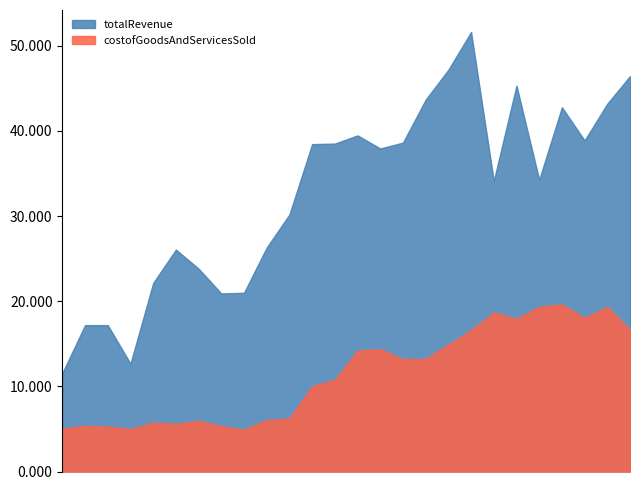

What is the sum of the totalRevenue values at 2019-03-31 and 2020-03-31?

33576000